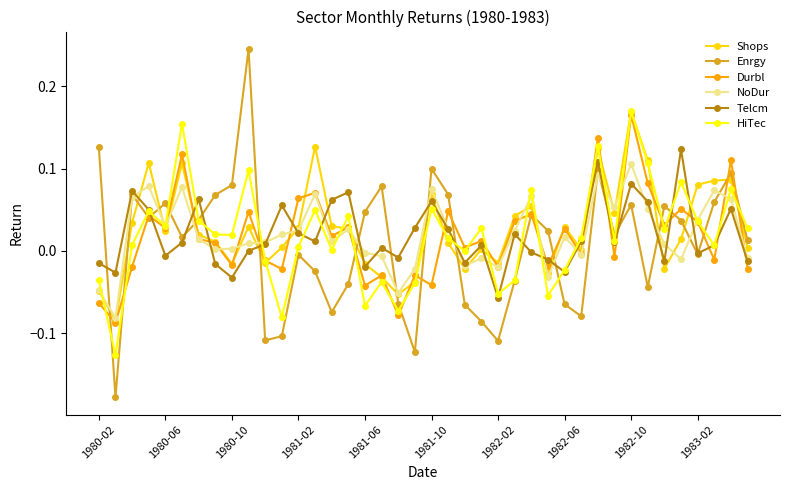

True or false: Telcm has more than 1 points higher than both neighbors.

True